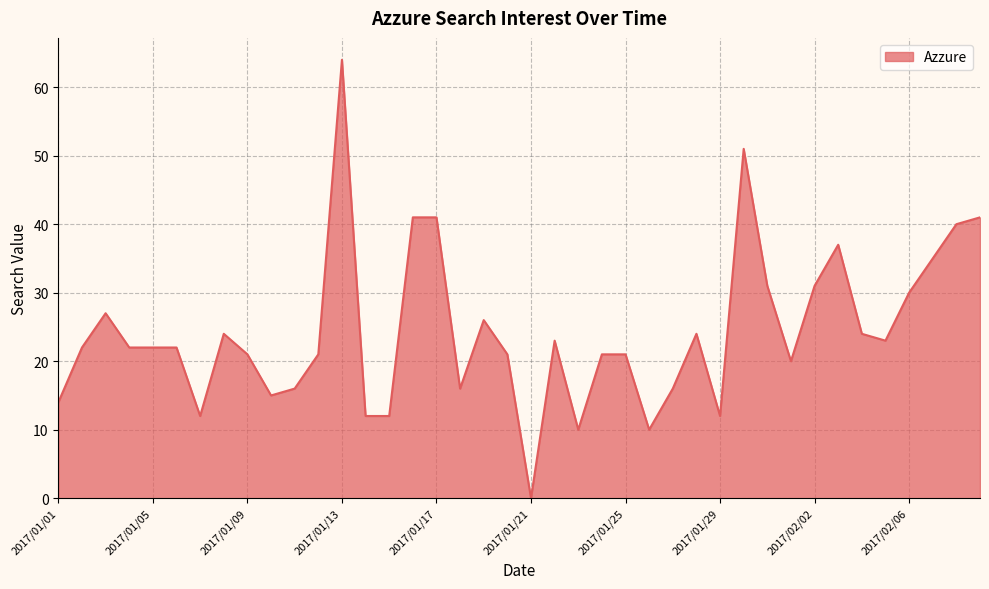

Is it true that the value at 2017/01/16 is 41?

True